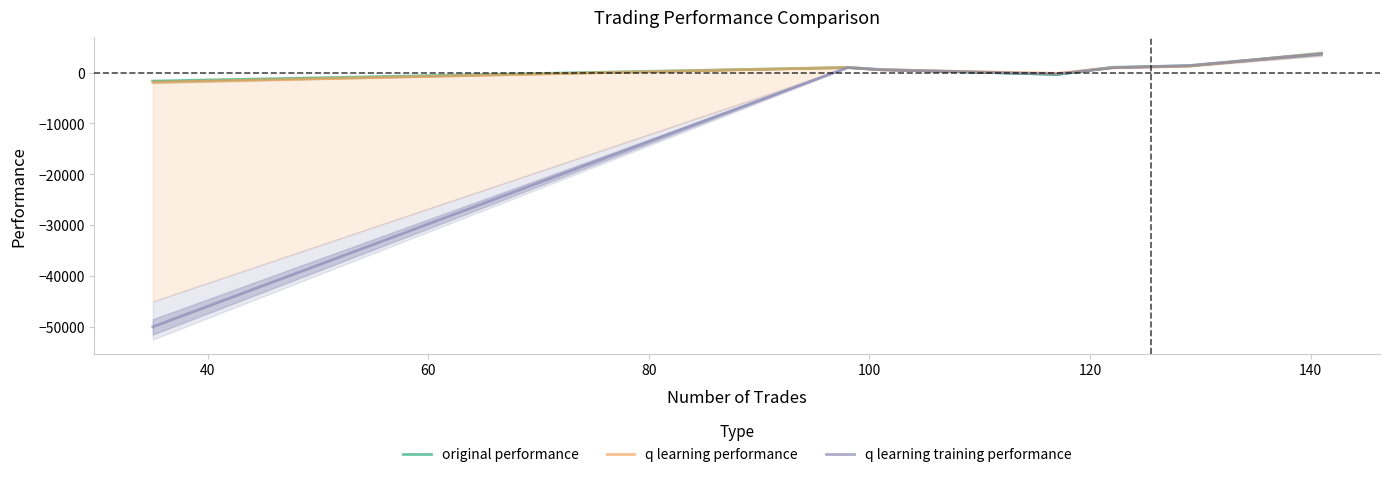

What is the value of the q learning performance point at the 1st from the left?

-1873.0